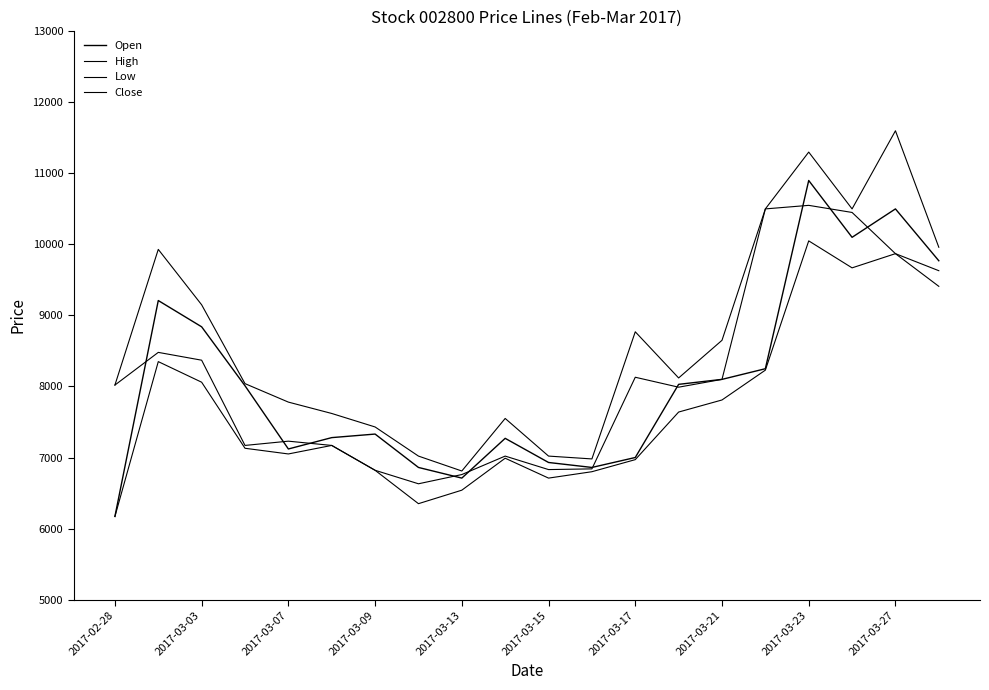

Does the chart display data point markers on the line(s)?

No